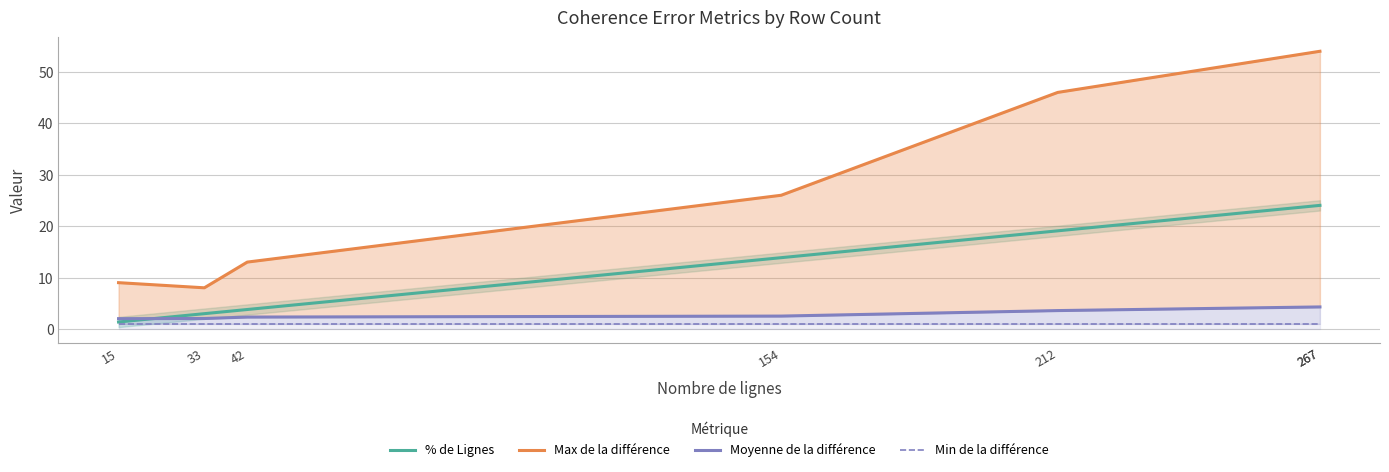

True or false: Min de la différence has more than 2 interior local peaks.

False